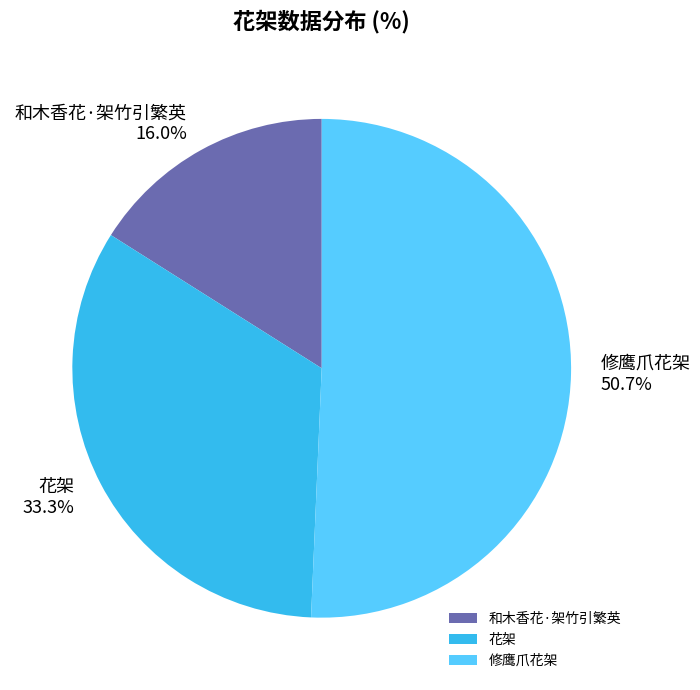

Between 修鹰爪花架 and 和木香花·架竹引繁英, which is larger?

修鹰爪花架